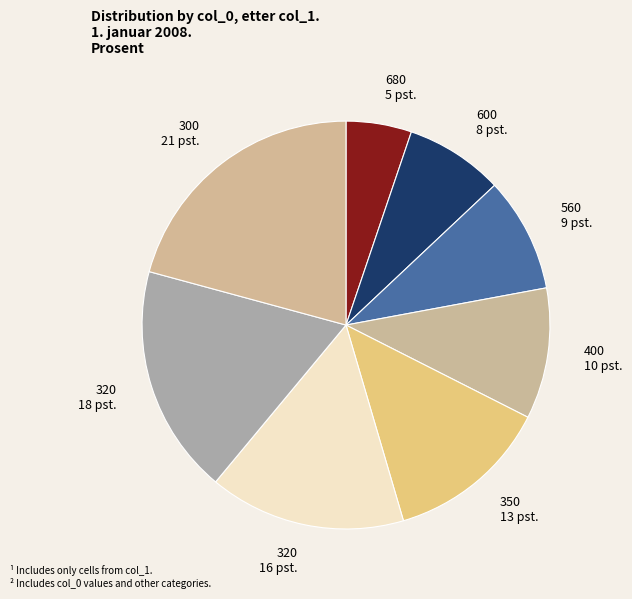

Which slice is the smallest?

680